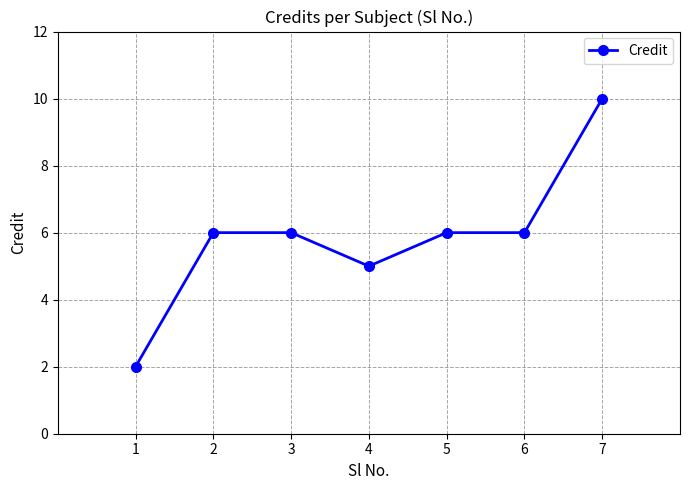

What is the difference between the second highest and second lowest values?

1